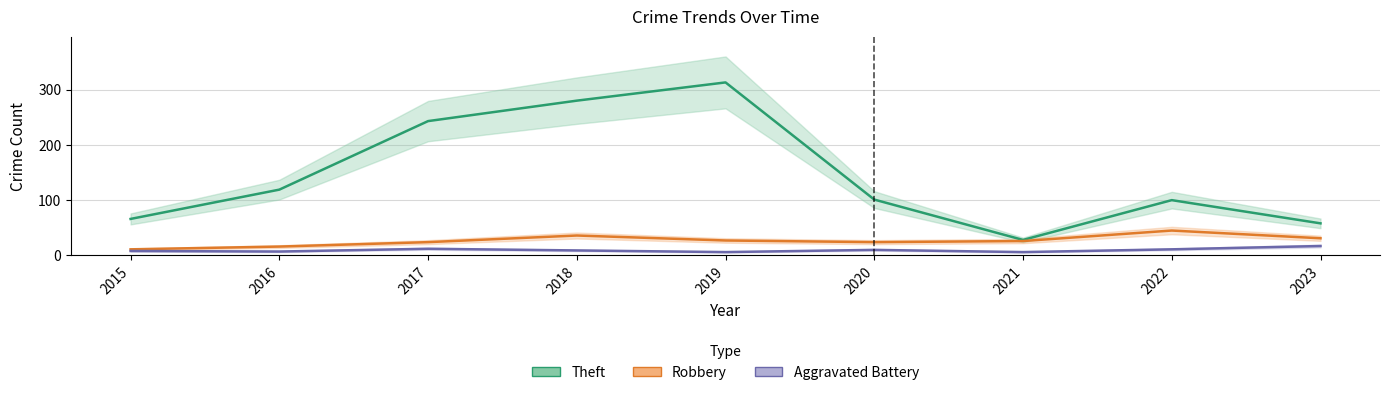

Which has a higher value, 2023 or 2022?

2022